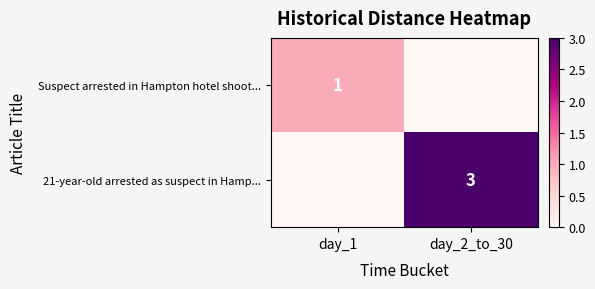

True or false: Suspect arrested in Hampton hotel shoot... has a value of 0 at day_1.

False